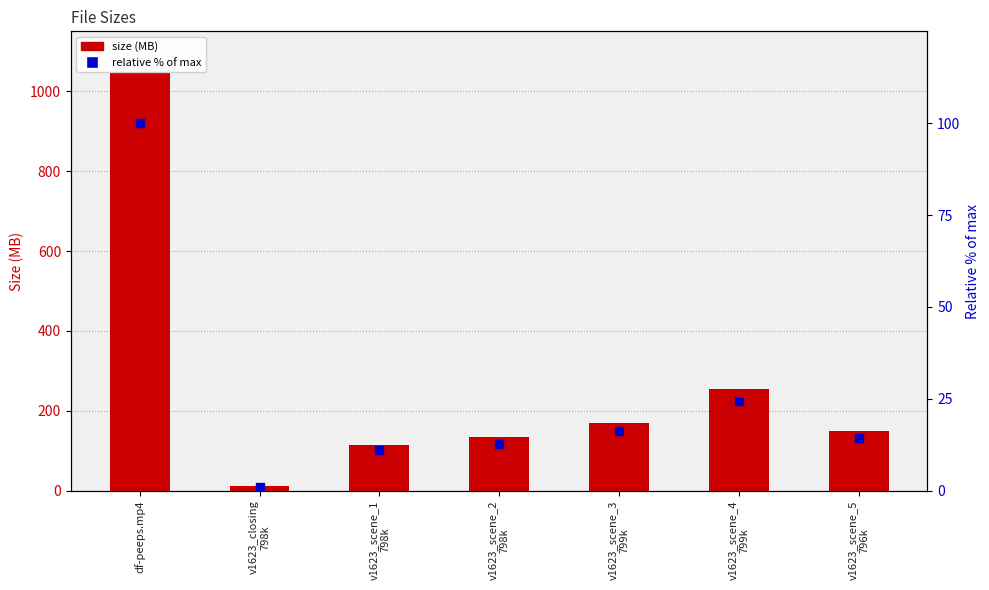

Where is percentile (relative) nearest to the value 50?

v1623_scene_4
799k